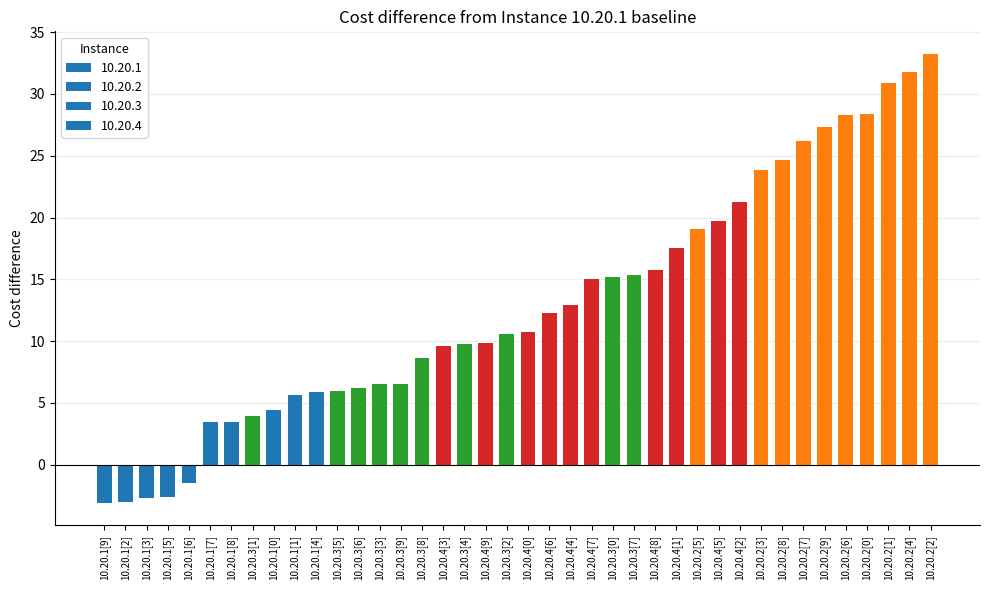

What is the label of the 24th bar from the left?

10.20.4[7]